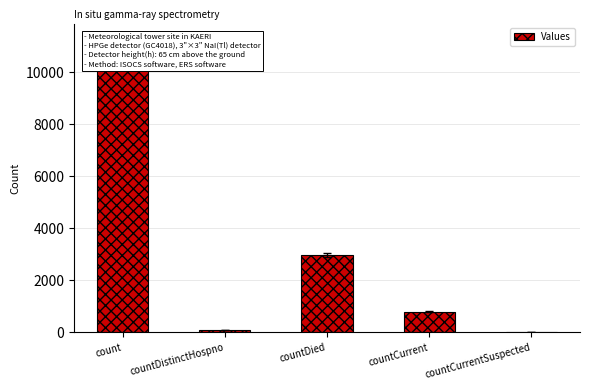

Rank the categories by value from lowest to highest.

countCurrentSuspected, countDistinctHospno, countCurrent, countDied, count